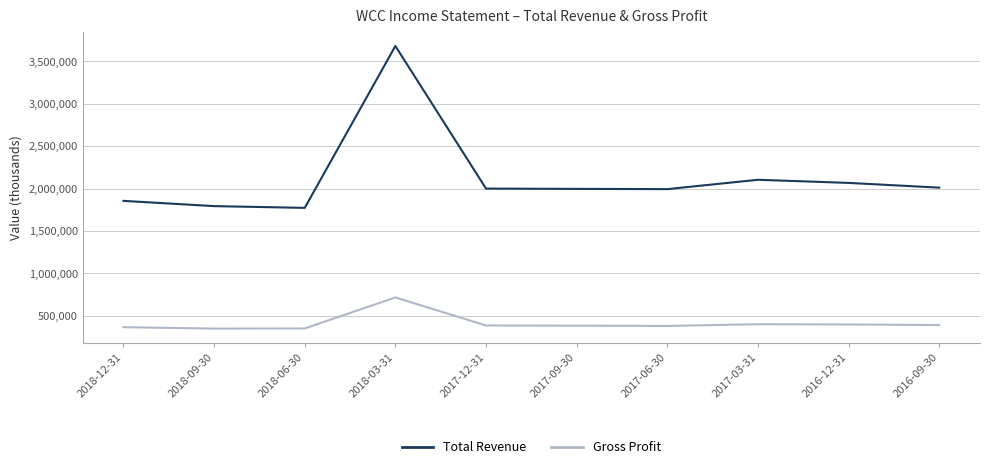

How many lines are shown in the chart?

2